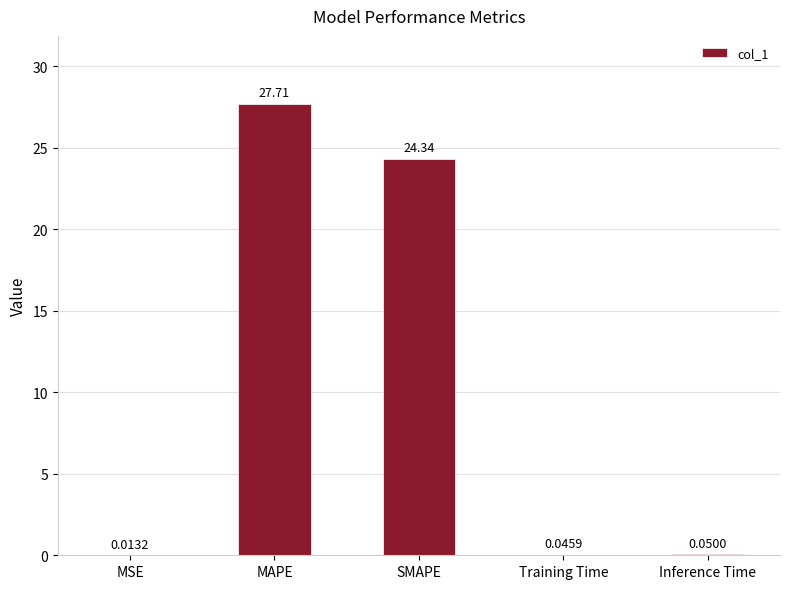

What is the sum of the values at SMAPE and Training Time?

24.4